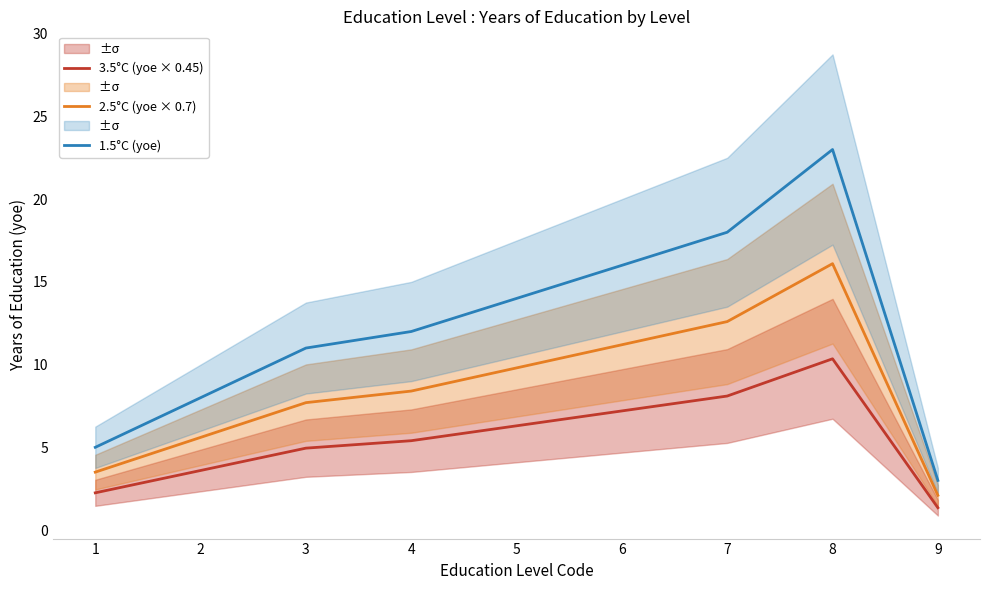

Which series has the largest total across all categories?

1.5°C (yoe)